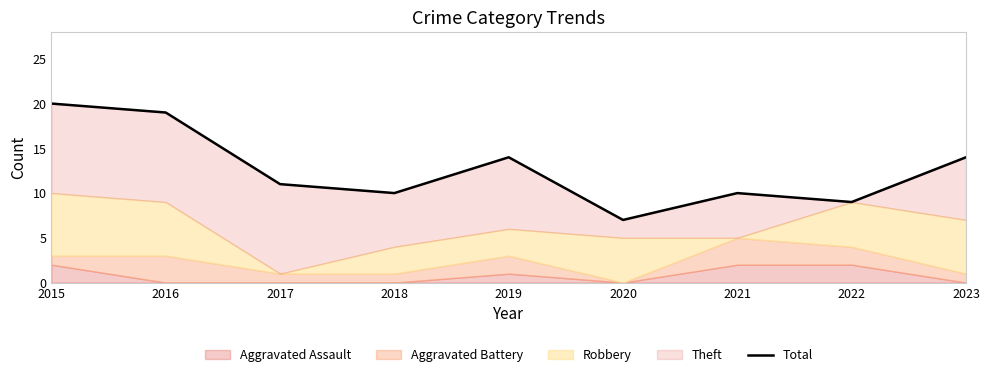

The value at 2018 is 10. True or false?

True